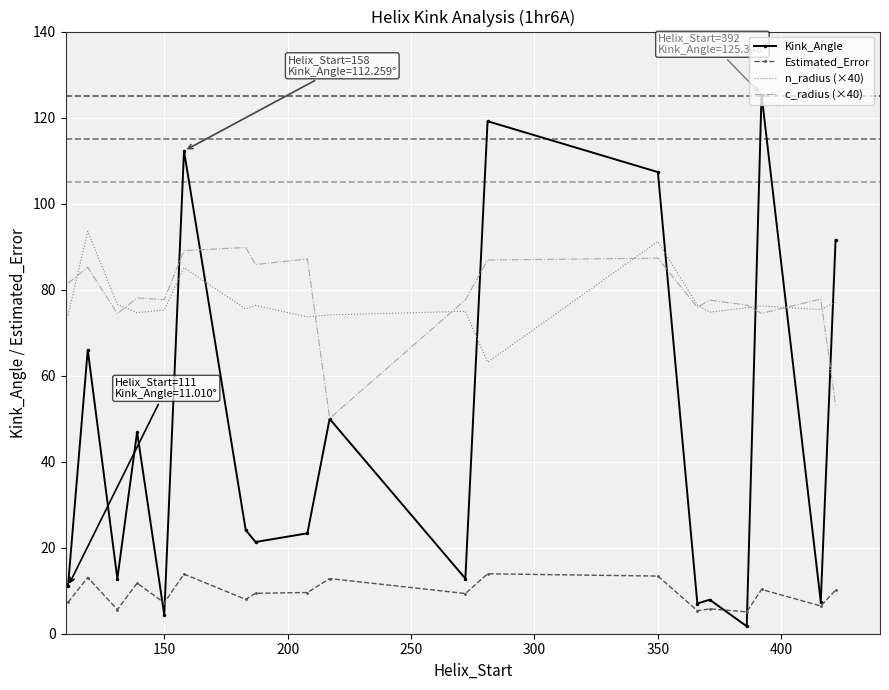

What is the difference between the maximum and minimum values in the Estimated_Error series?

8.8